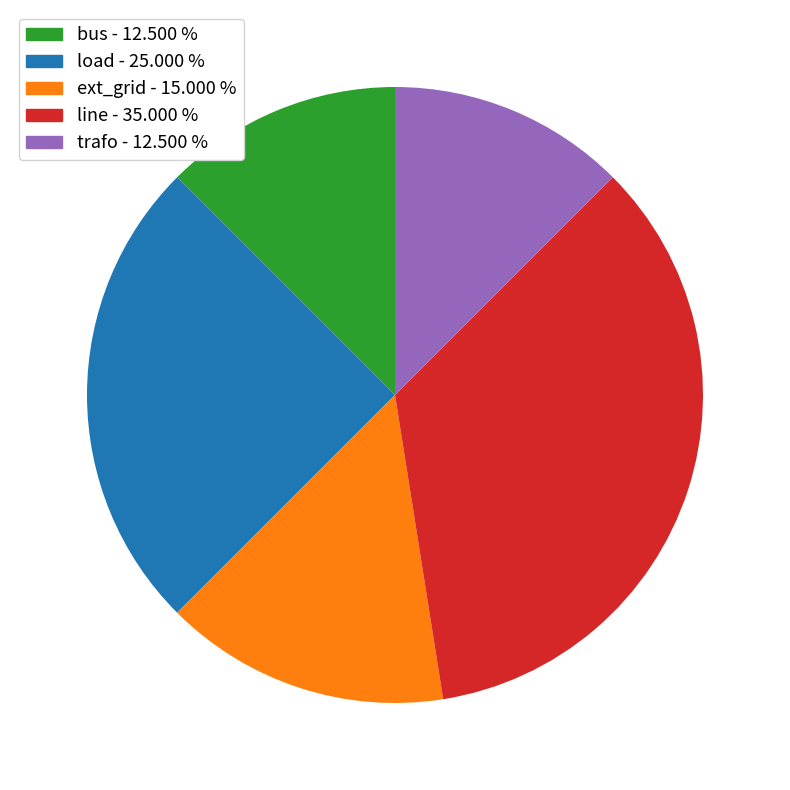

Is the sum of trafo and line greater than half?

No